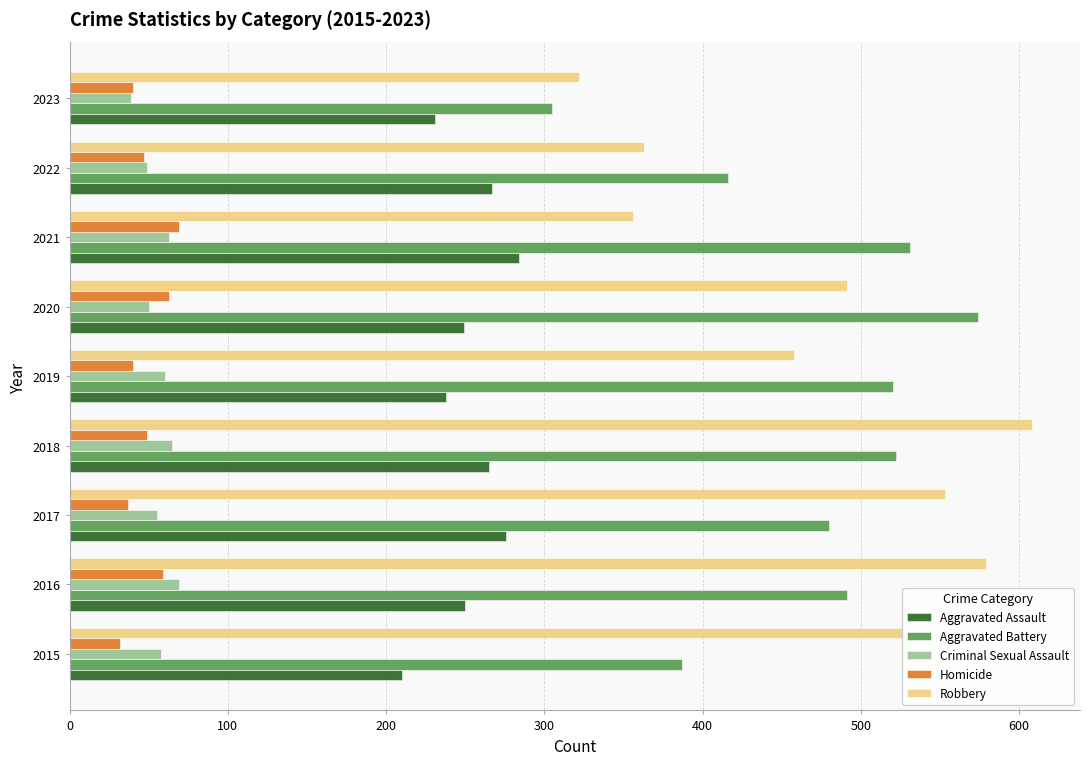

Is the value of Aggravated Battery at 2015 greater than the value of Homicide at 2023?

Yes